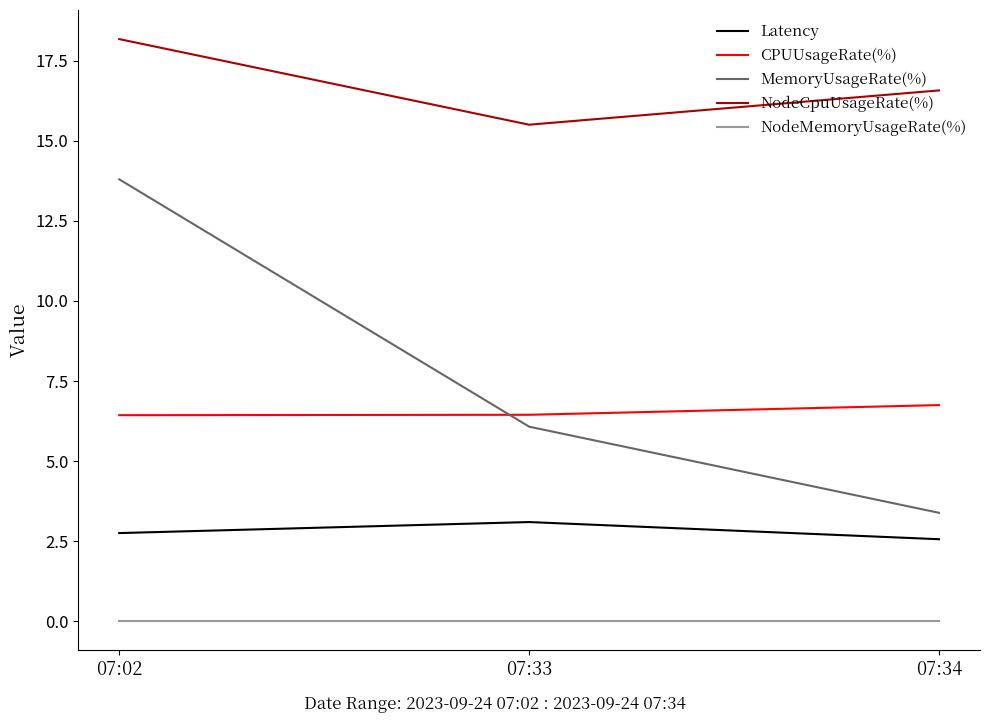

At which label is MemoryUsageRate(%) closest to 8?

07:33